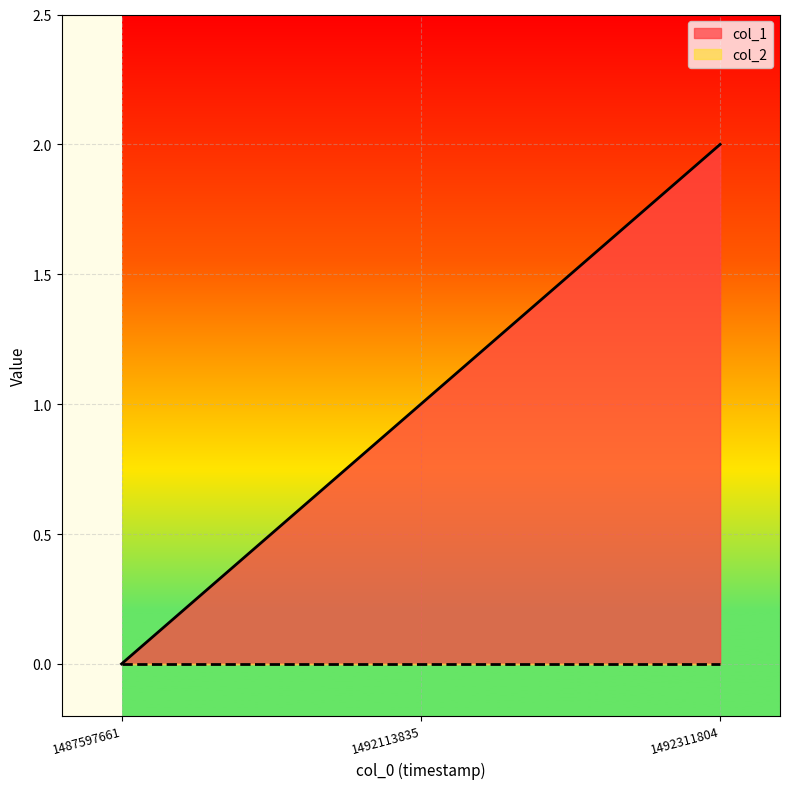

How many positive values are there?

2